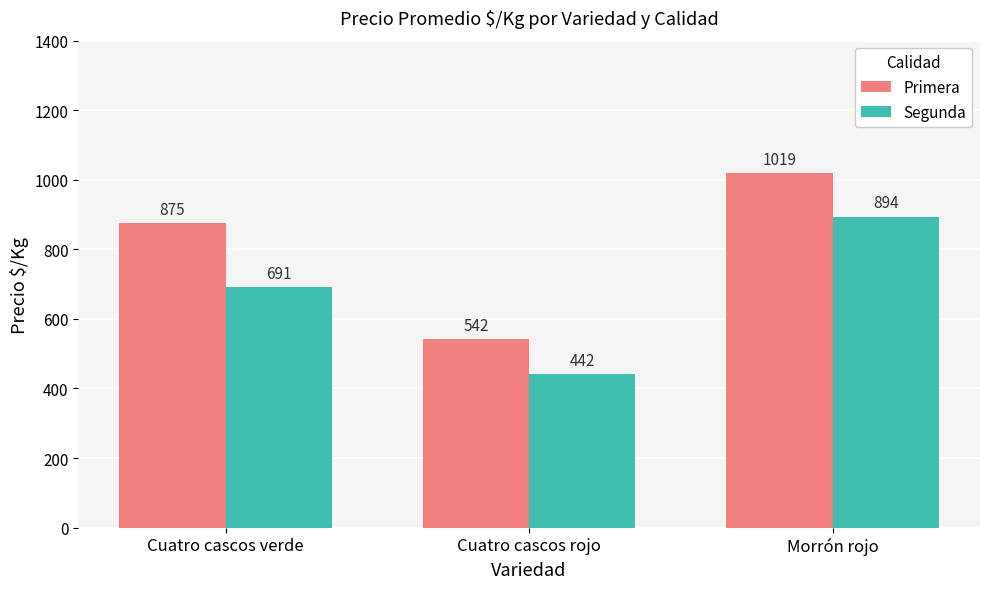

Is the value of Primera at Cuatro cascos rojo greater than the value of Segunda at Cuatro cascos verde?

No